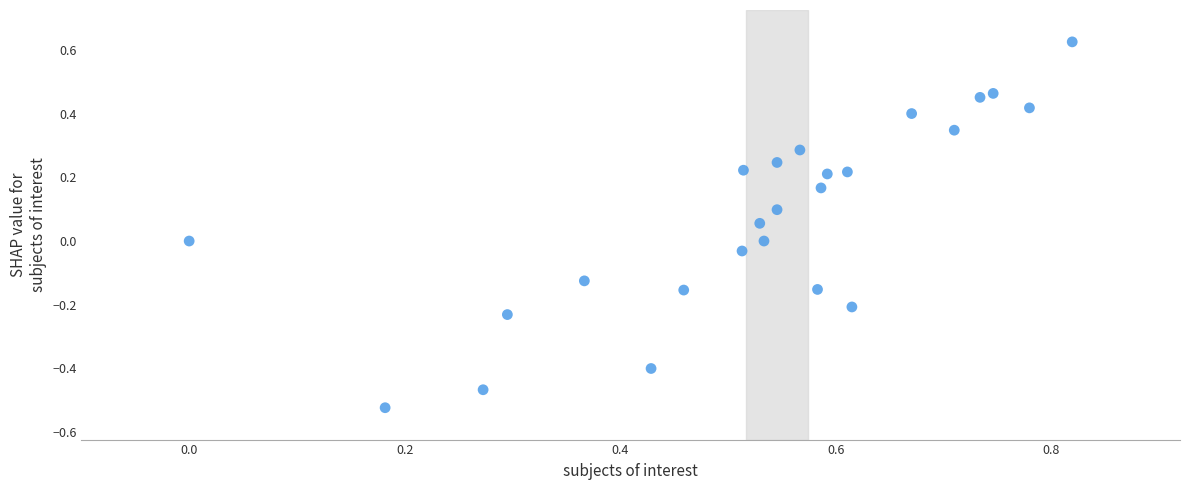

What is the range of Y values (max minus min)?

1.1